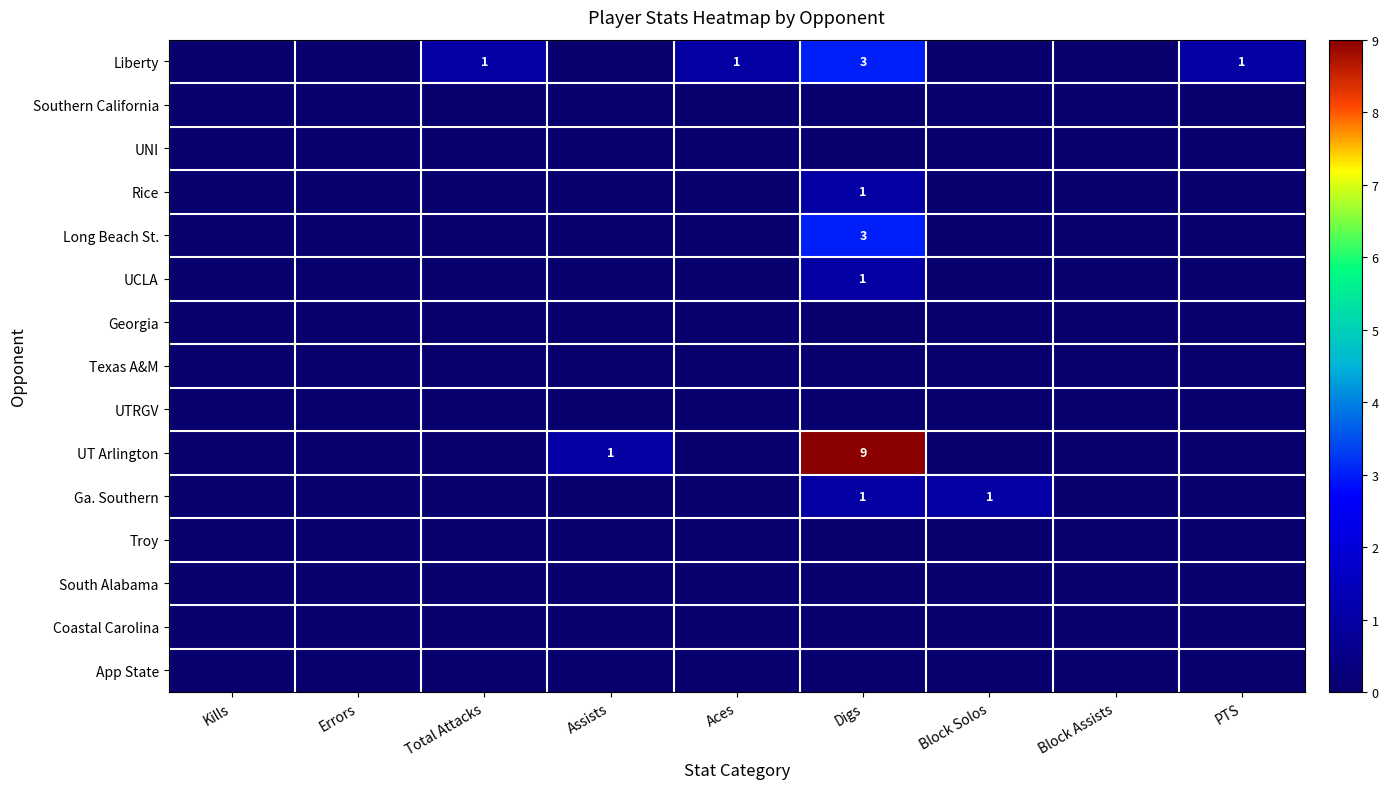

What is the spread (max minus min) of values at Block Solos?

1